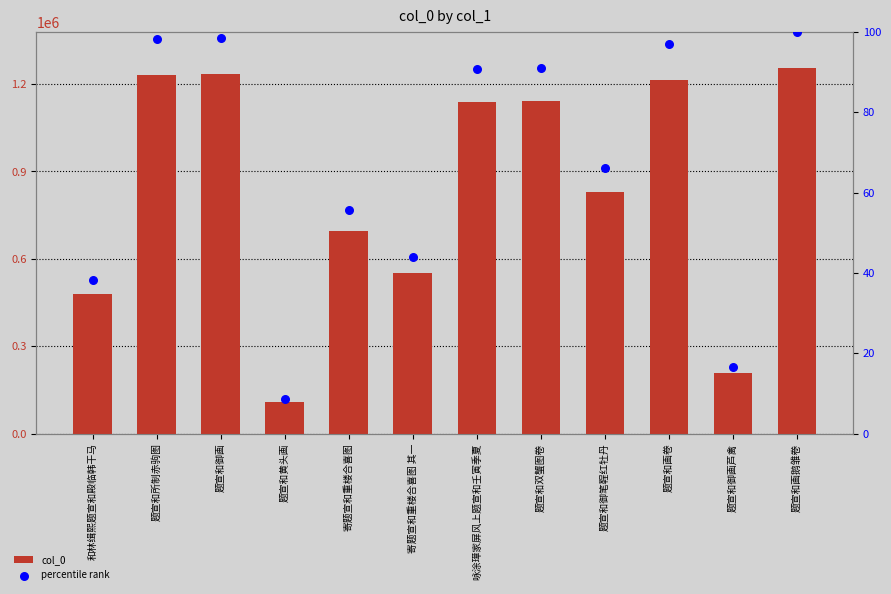

What is the total value across all series at 题宣和双蟹图卷?

1142267.1